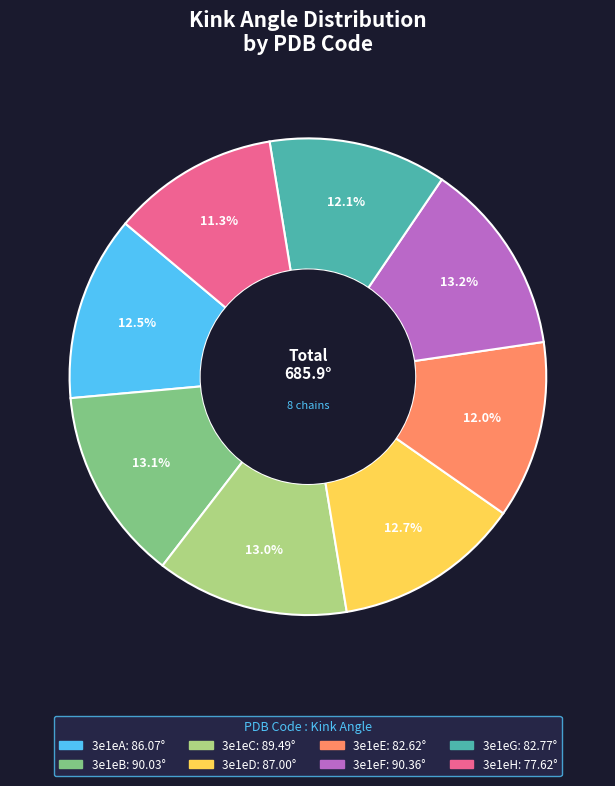

Which slice is the smallest?

3e1eH